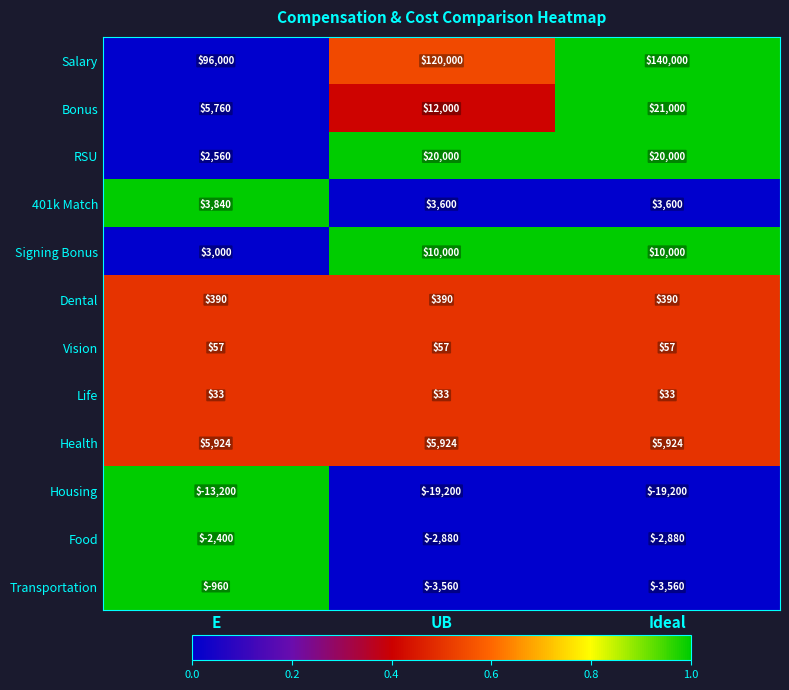

What value does the Signing Bonus series have at E, to the nearest 100?

3000